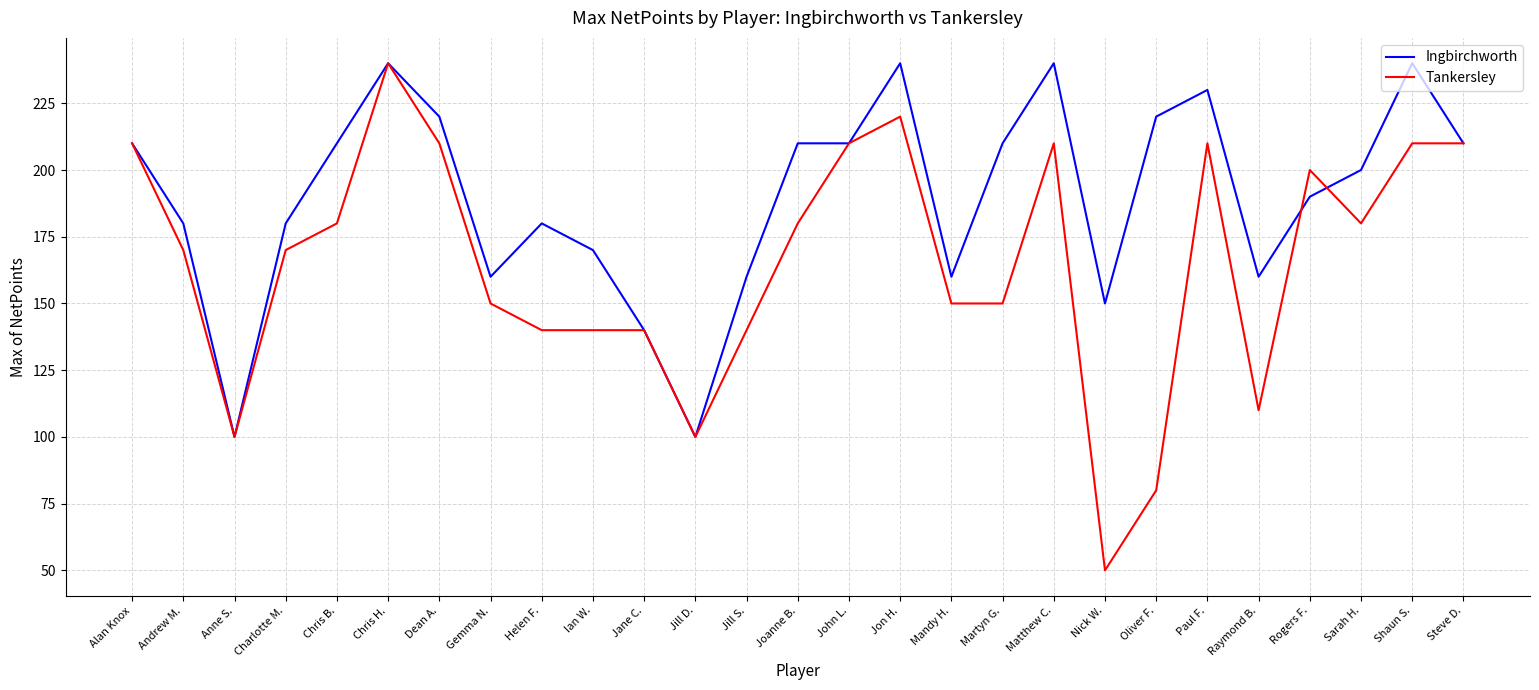

What position from the left is Steve D.?

27